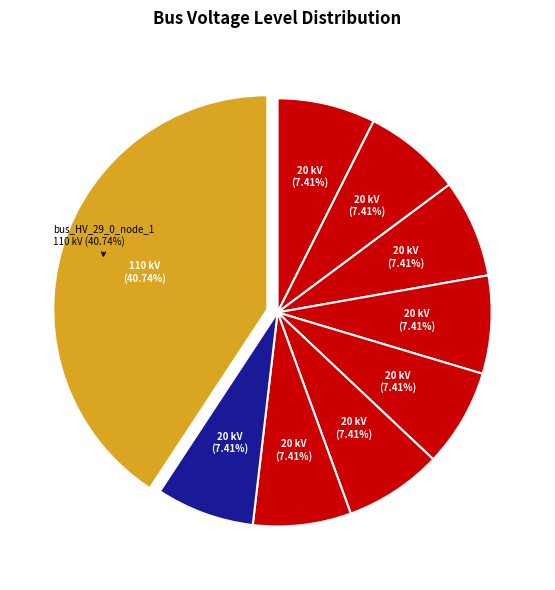

Rank the categories by value from lowest to highest.

bus_MV_29_0_node_0, bus_MV_29_0_node_2, bus_MV_29_0_node_4, bus_MV_29_0_node_6, bus_MV_29_0_node_7, bus_MV_29_0_node_3, bus_MV_29_0_node_1, bus_MV_29_0_node_5, bus_HV_29_0_node_1